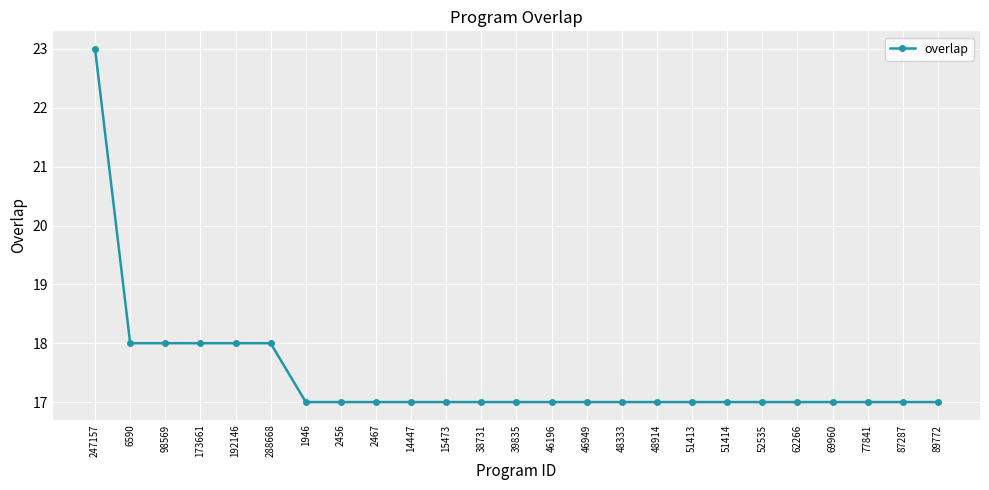

What is the sum of the values at 87287 and 6590?

35